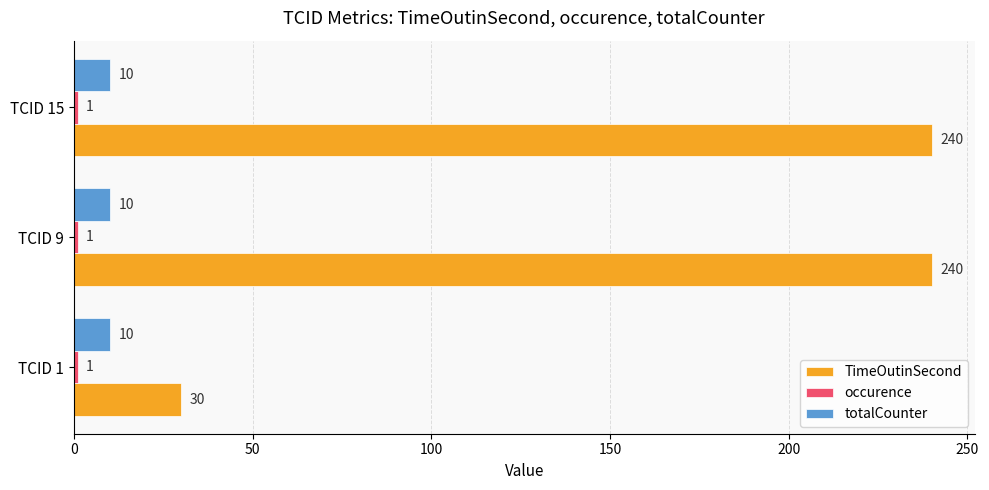

The value of TimeOutinSecond at TCID 9 is 365. True or false?

False